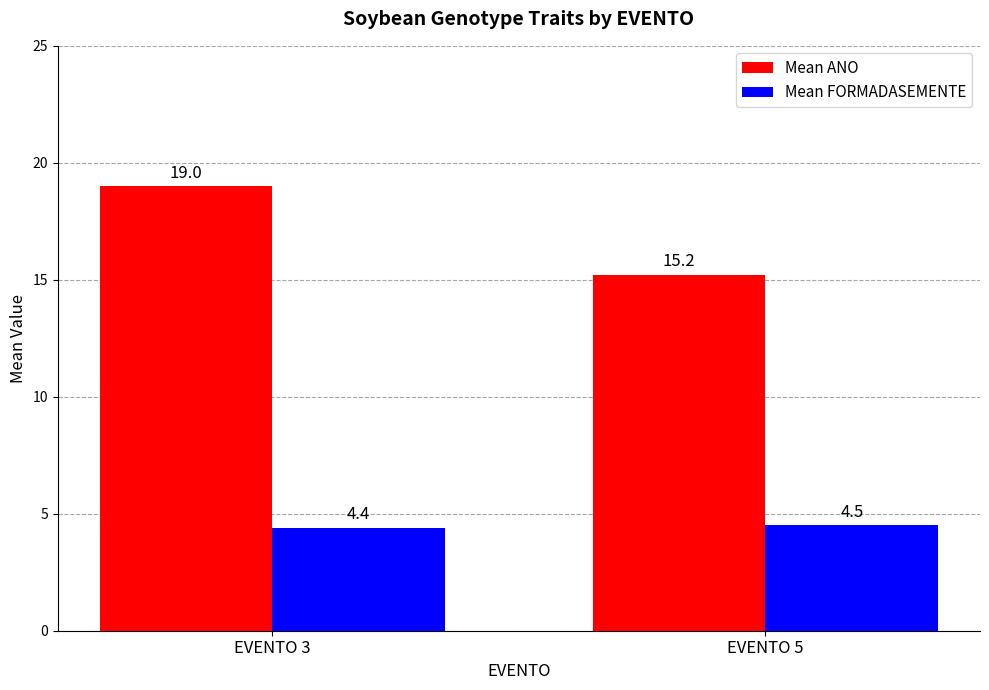

What is the total value across all series at EVENTO 3?

23.4